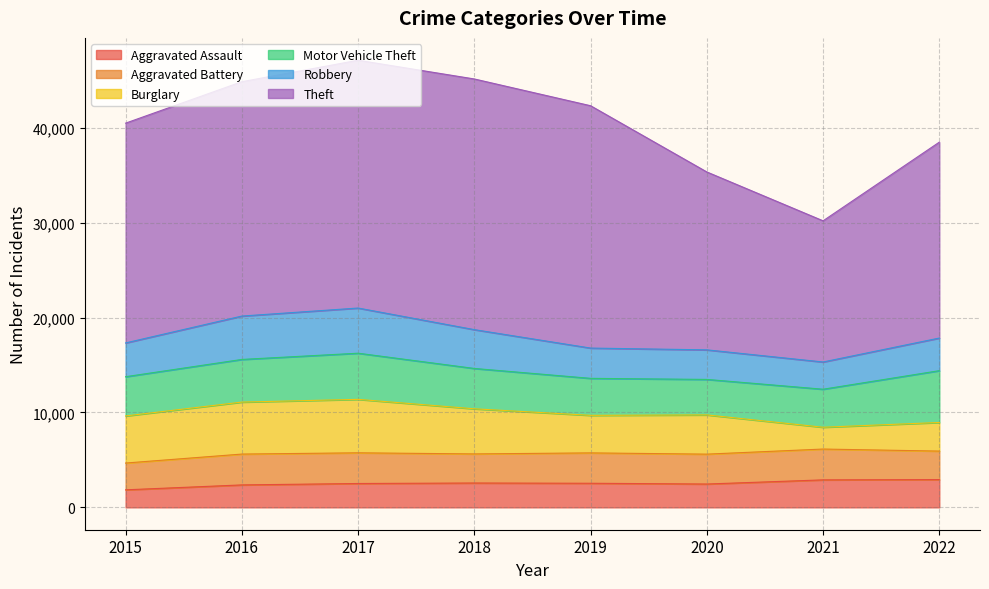

Rank the categories by Aggravated Assault value from highest to lowest.

2022, 2021, 2018, 2019, 2017, 2020, 2016, 2015